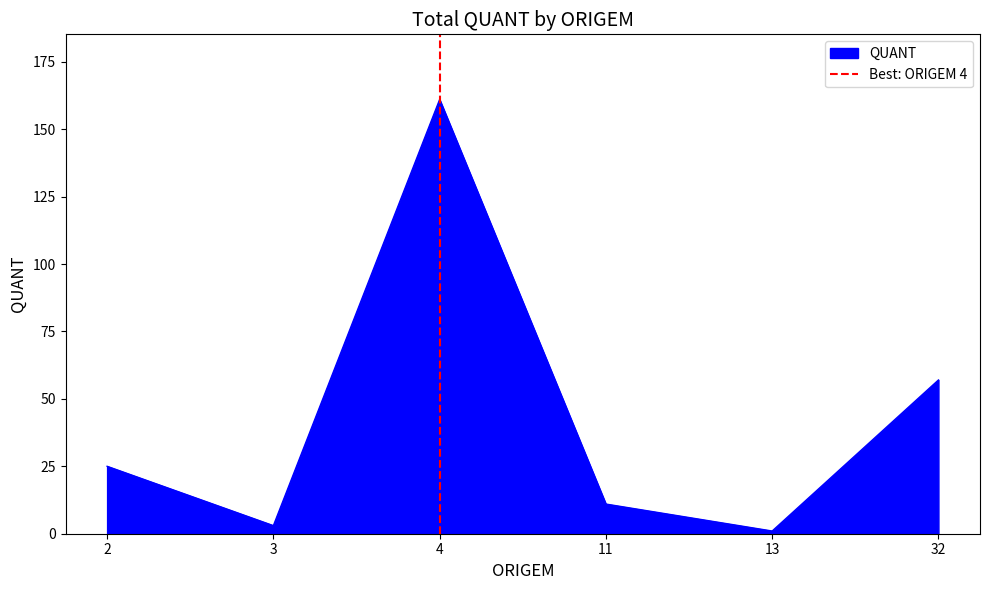

The value of QUANT at 32 is 33. True or false?

False